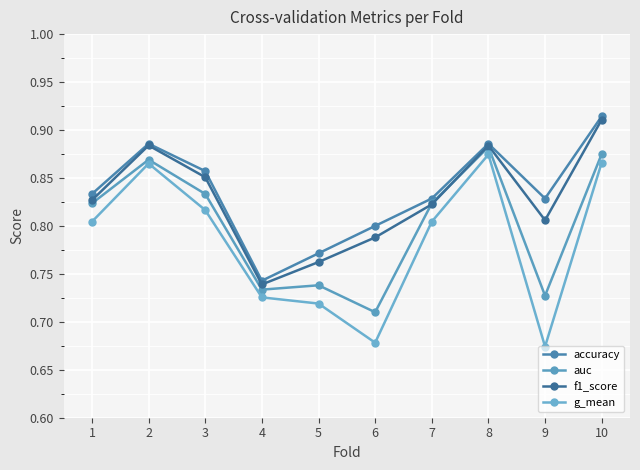

How many lines are shown in the chart?

4